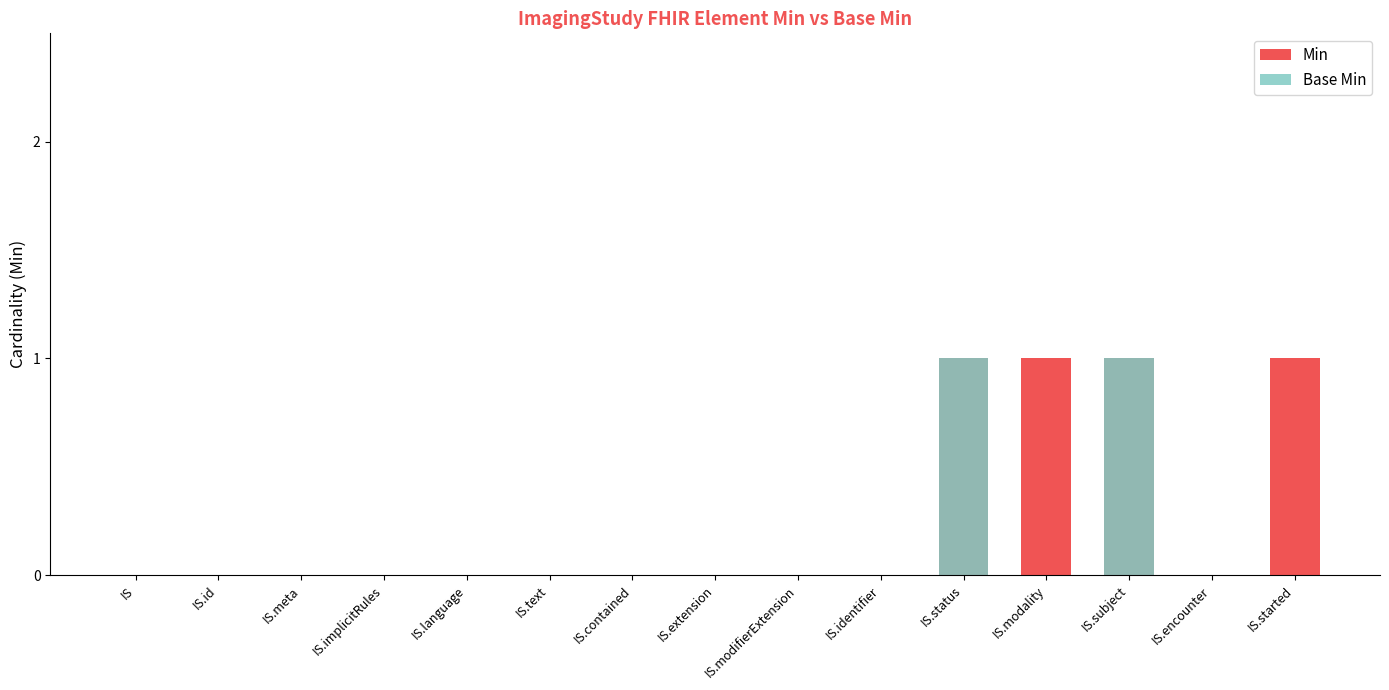

Rank the series by their average value, from lowest to highest.

Base Min, Min